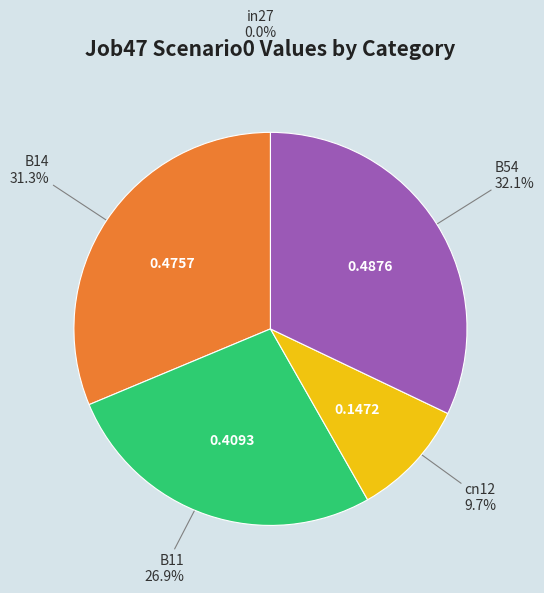

Does any single category account for the majority?

No